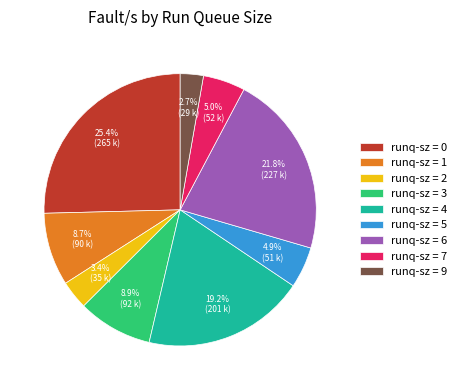

Which category has the biggest portion of the pie?

runq-sz = 0